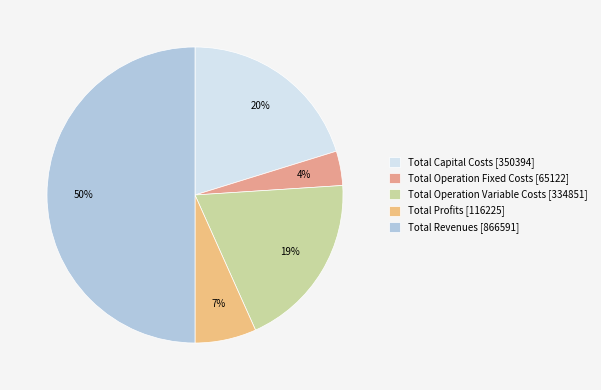

Is there any slice that represents more than half of the pie?

No